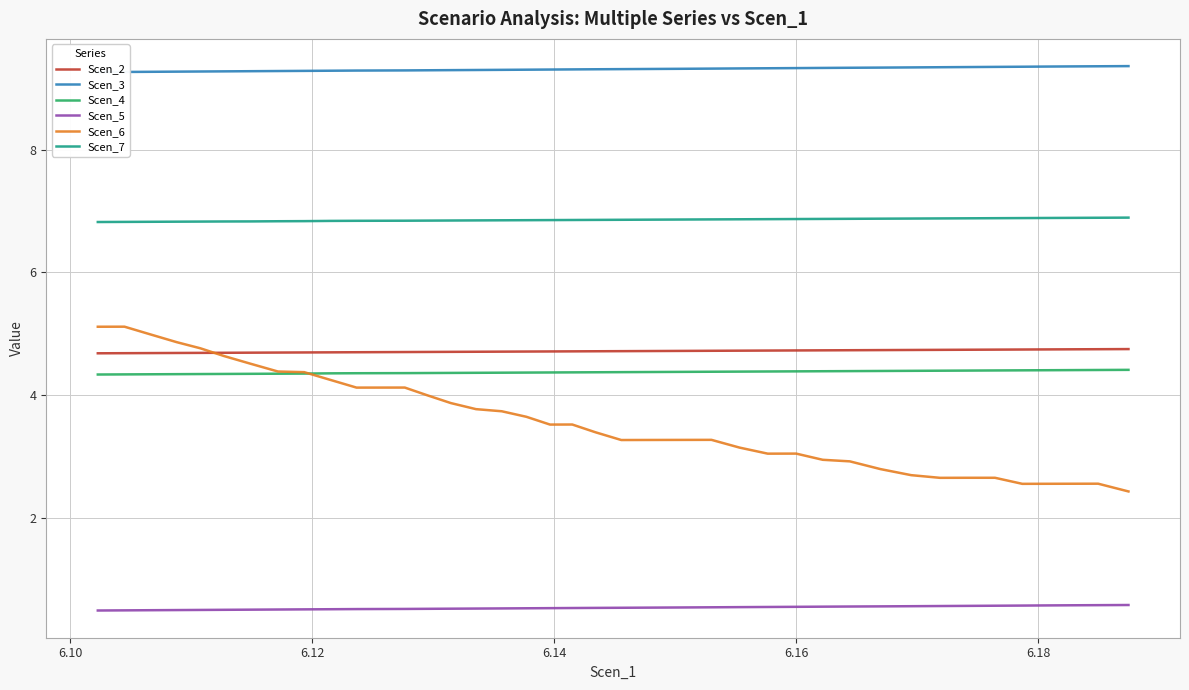

True or false: Scen_5 and Scen_7 intersect in this chart.

False